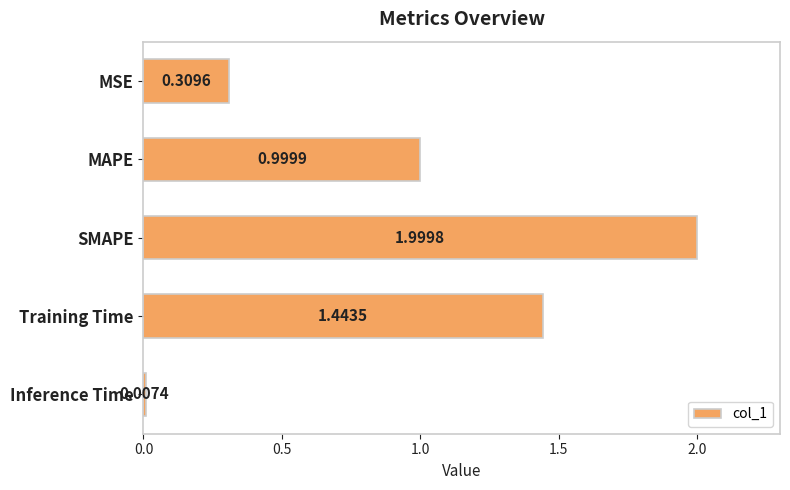

Which category has the lowest value across all series?

Inference Time